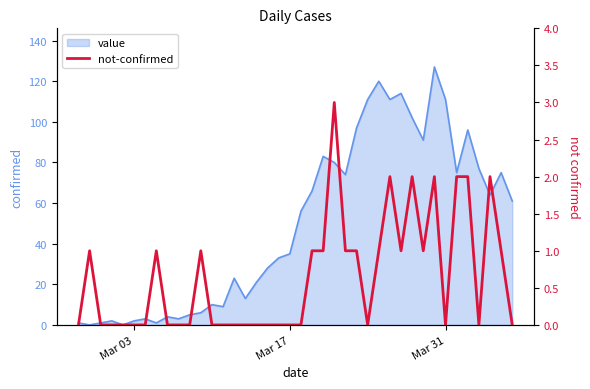

True or false: the data shows 2 at 20.

False